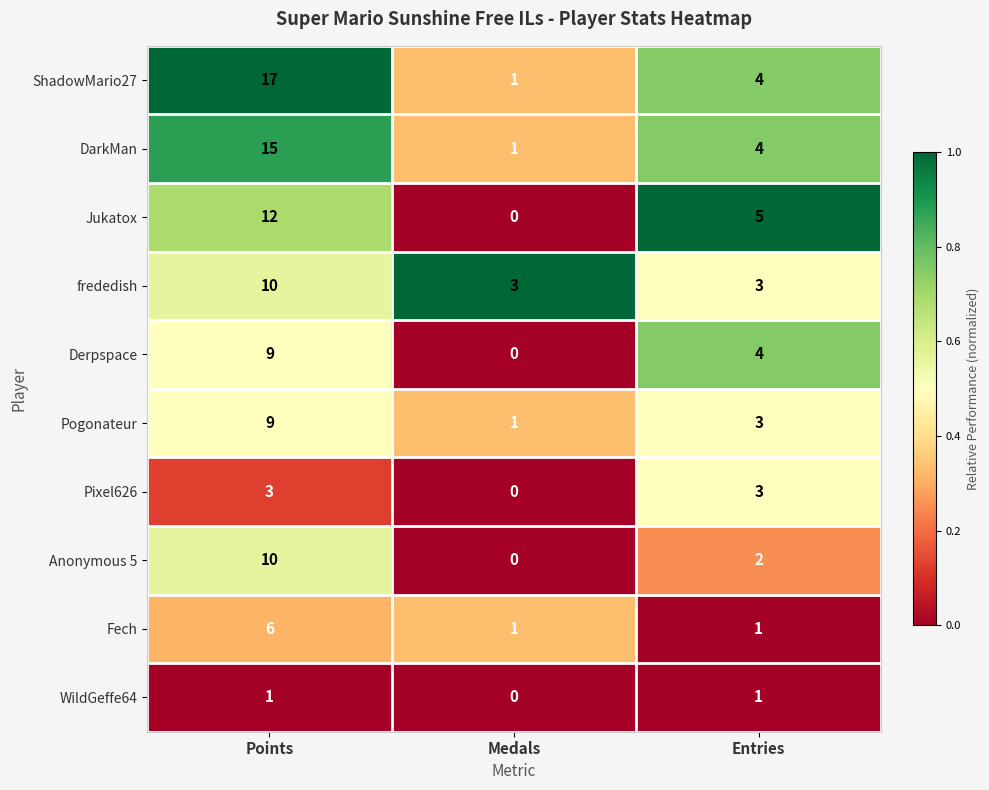

Which series has the largest range (max minus min)?

ShadowMario27